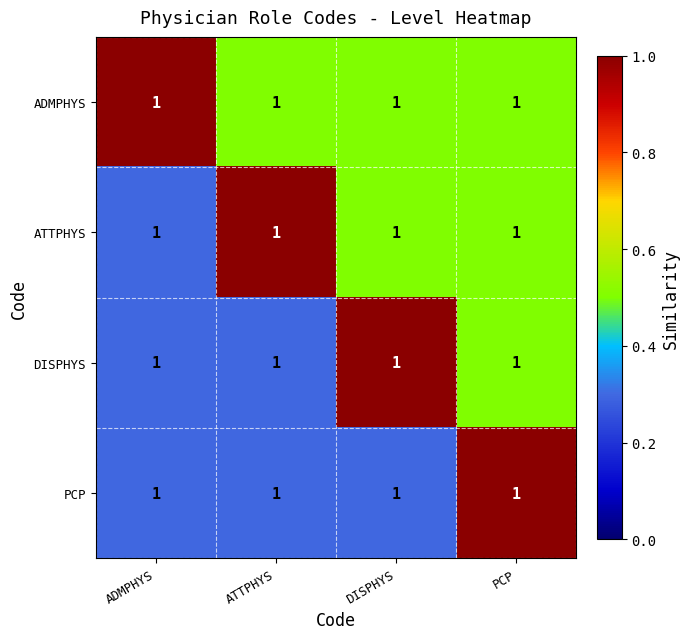

List the series in order of their overall mean, lowest first.

PCP, DISPHYS, ATTPHYS, ADMPHYS